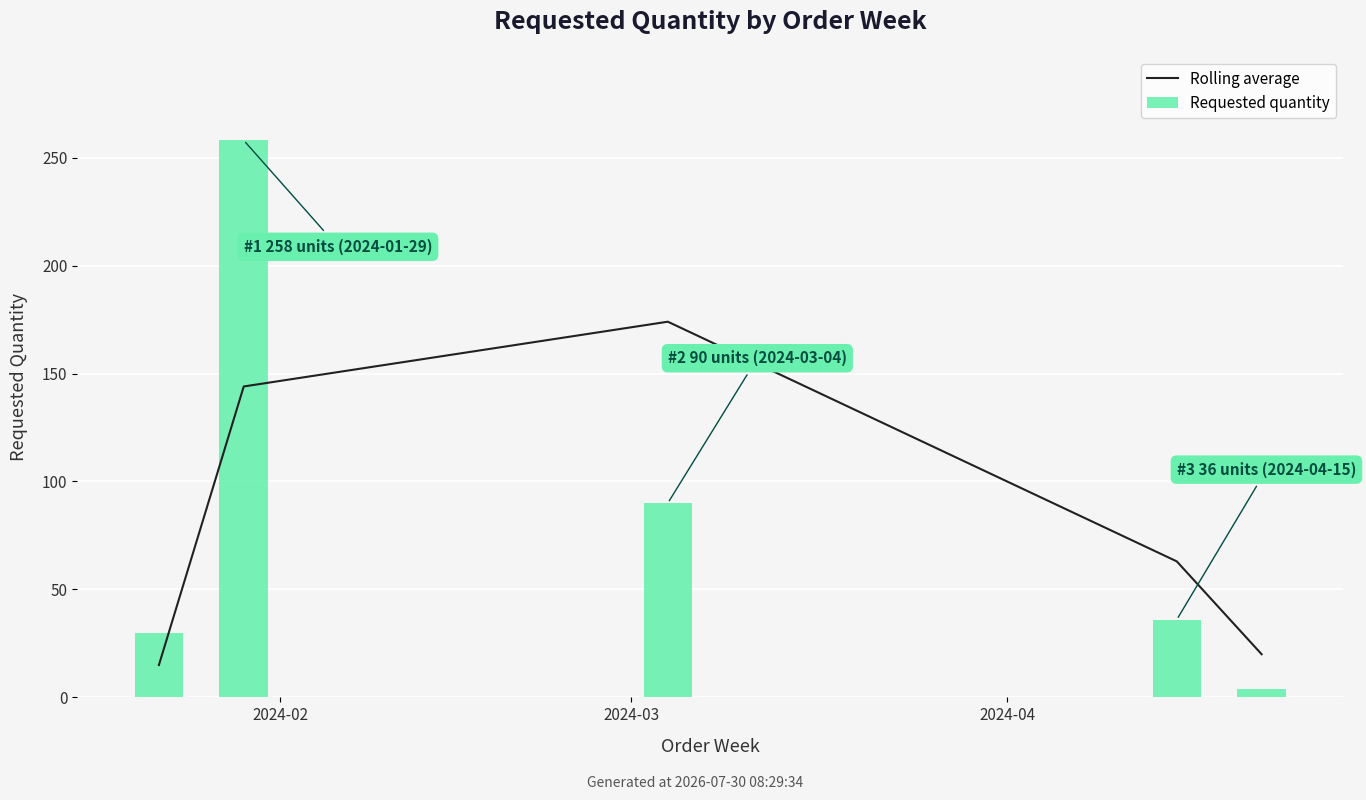

Reading left to right, extract all data points from this chart.

Rolling average: 15	144	174	63	20
Requested quantity: 30	258	90	36	4